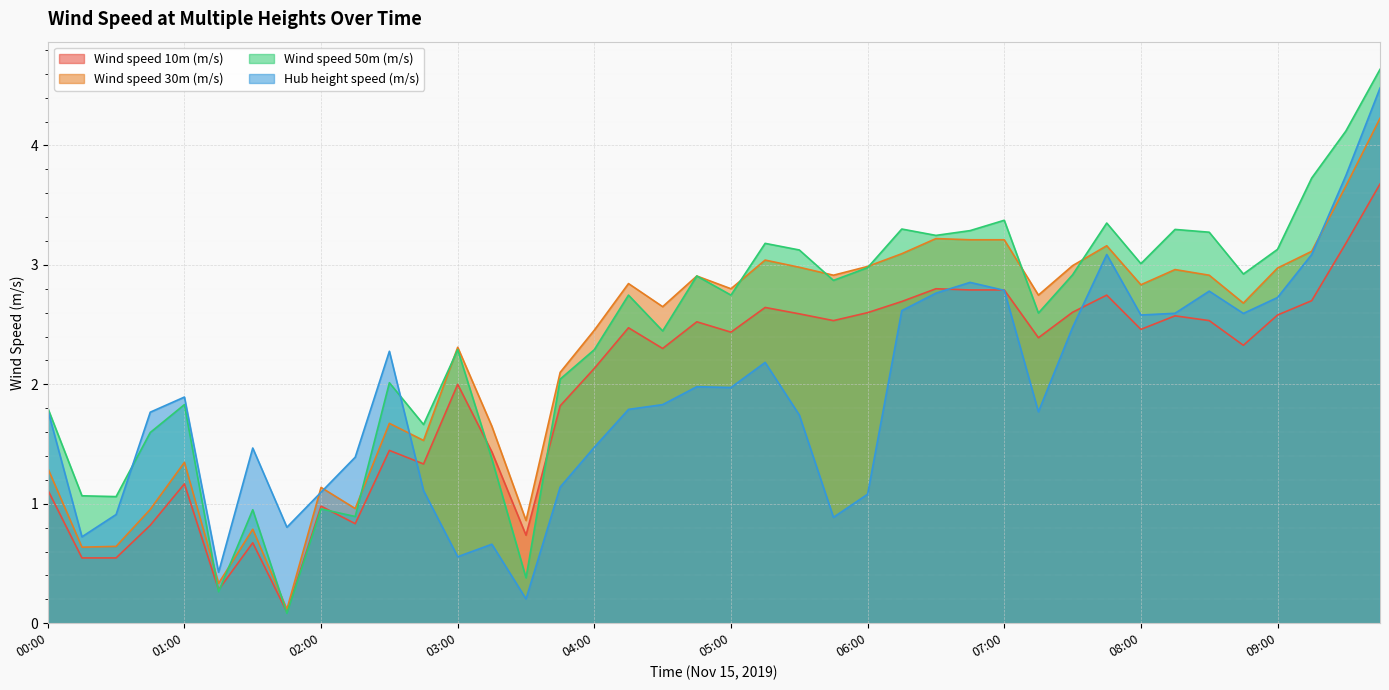

What is the total value across all series at 05:15?

11.0